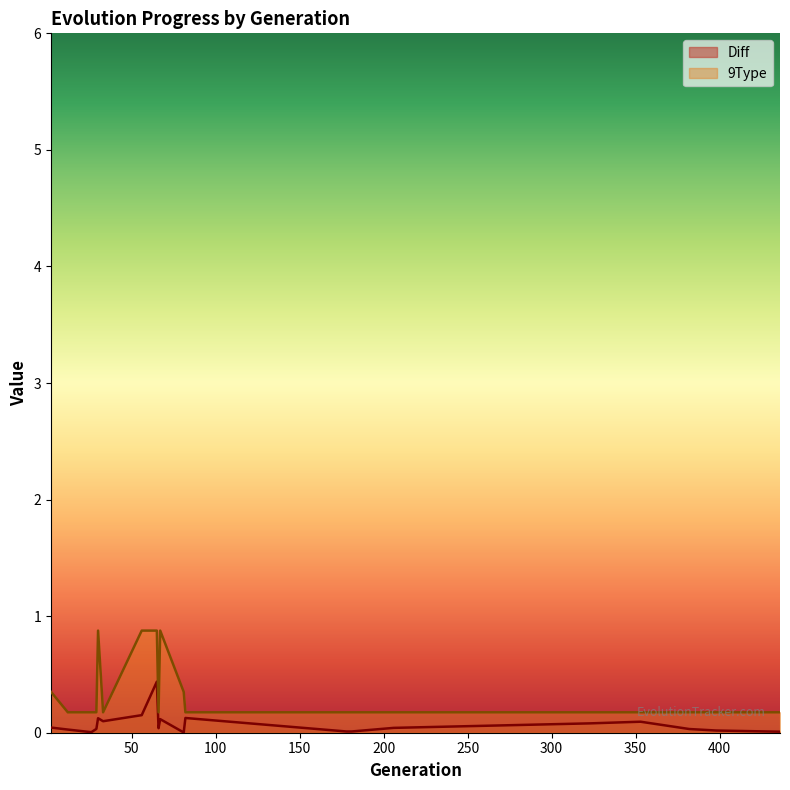

What is the difference between the 9Type values at 382 and 65?

0.7